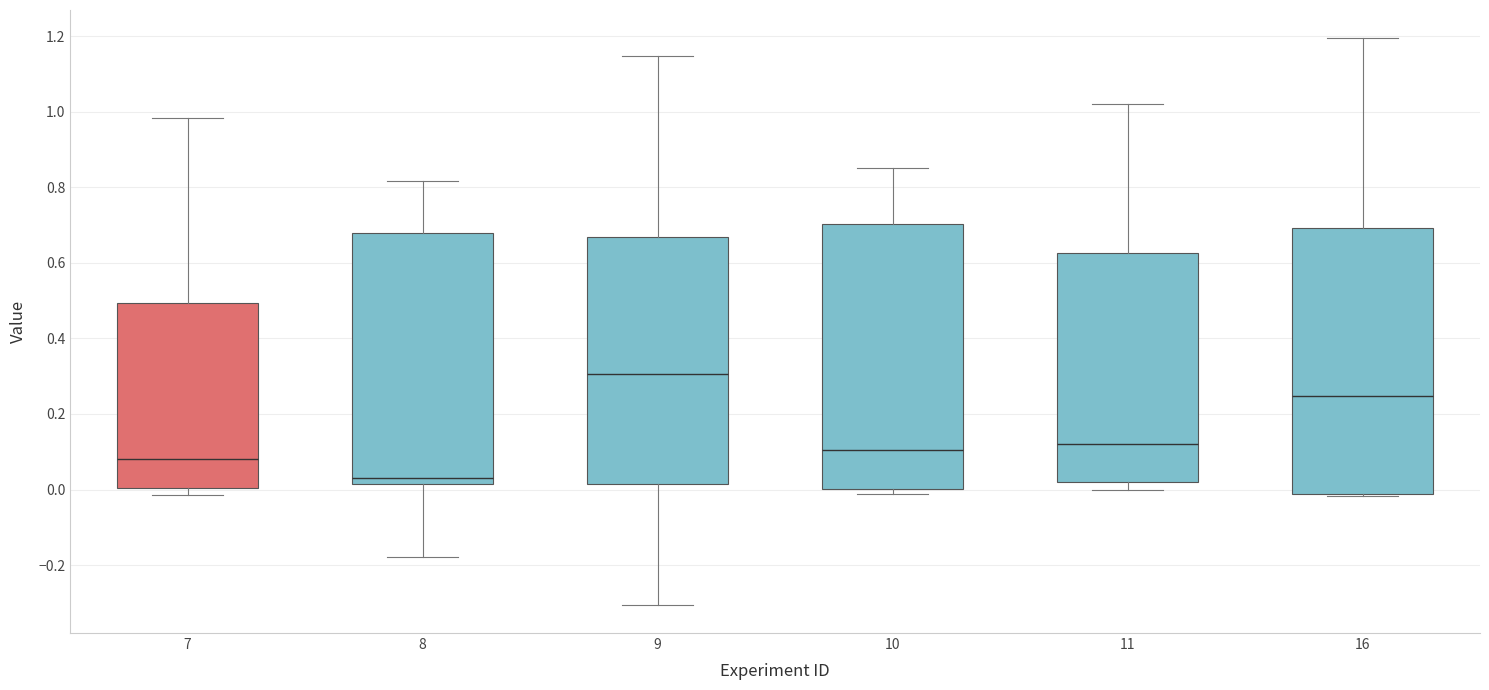

Which box has the lowest median line?

8